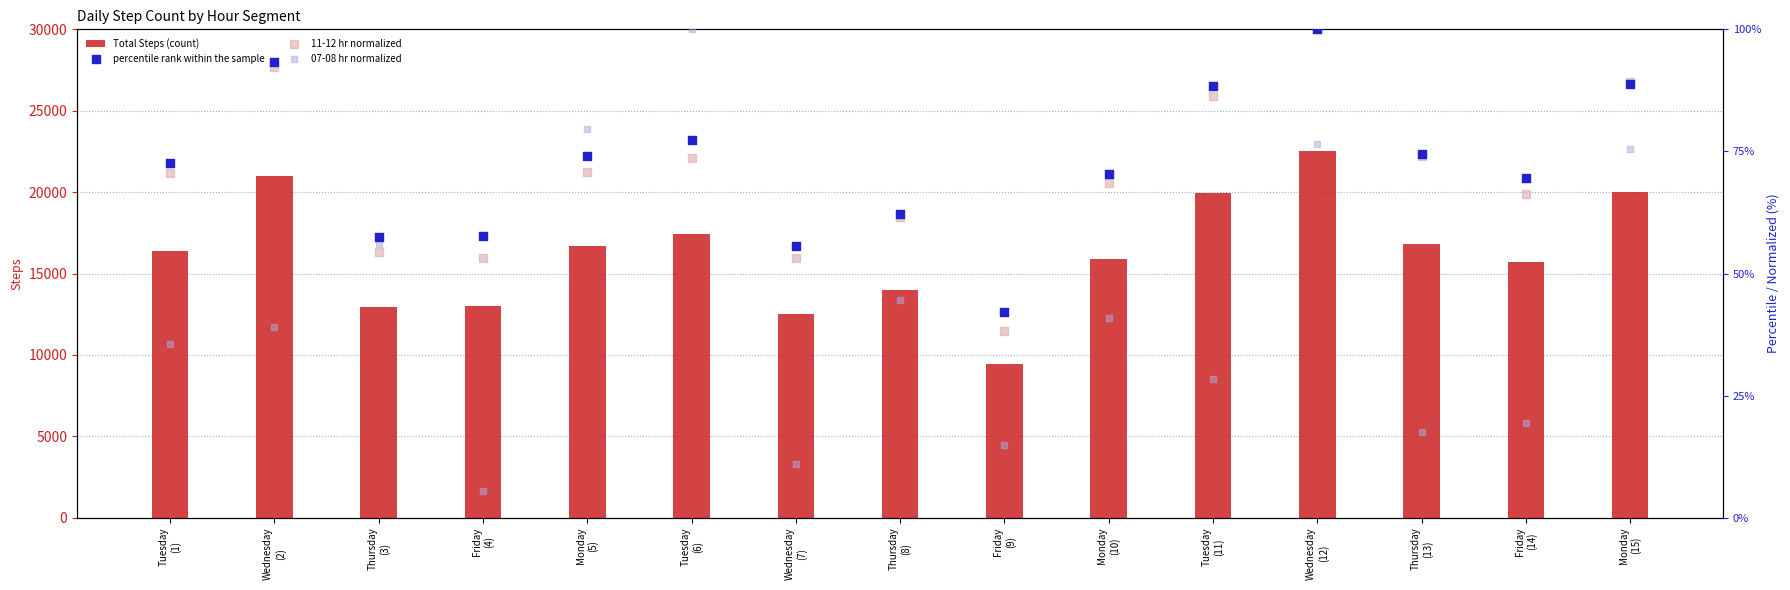

Which series has the largest total across all categories?

Total Steps (count)